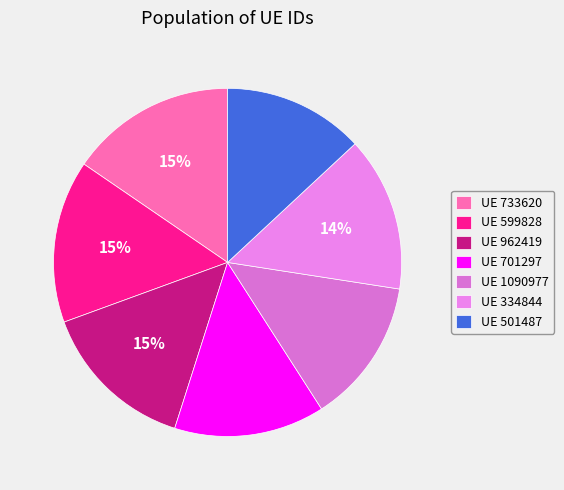

Count the number of slices in the pie.

7